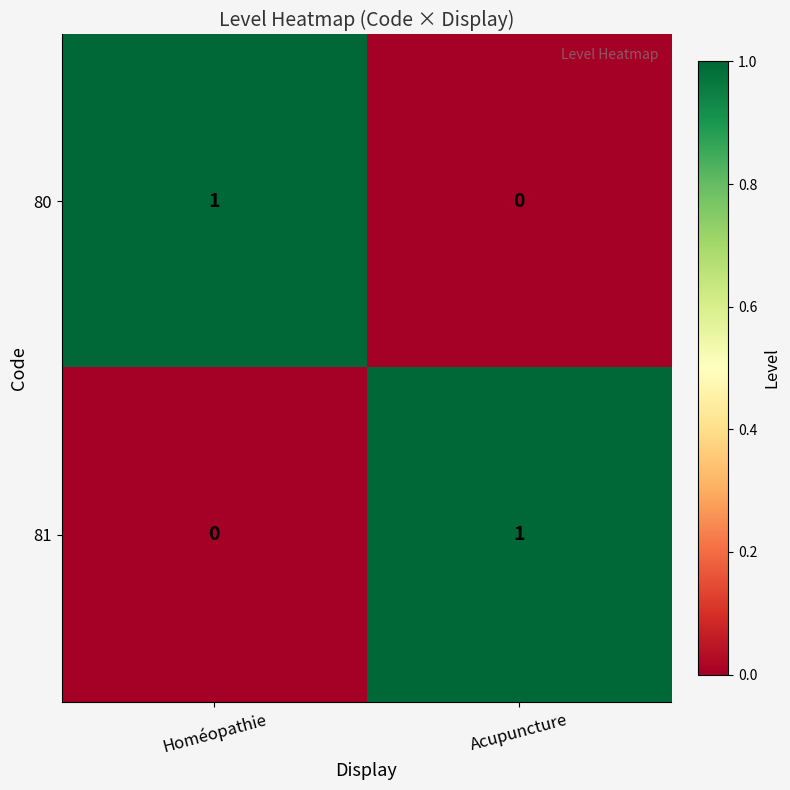

What is the total value across all series at Homéopathie?

1